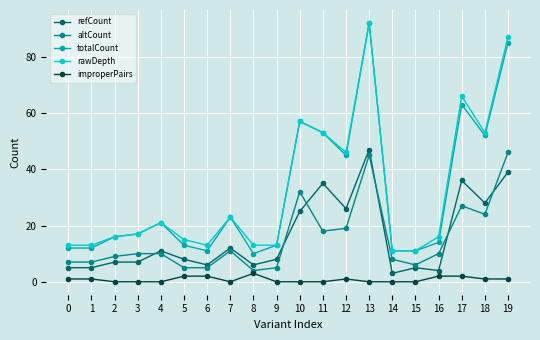

Which category has the highest value across all series?

13